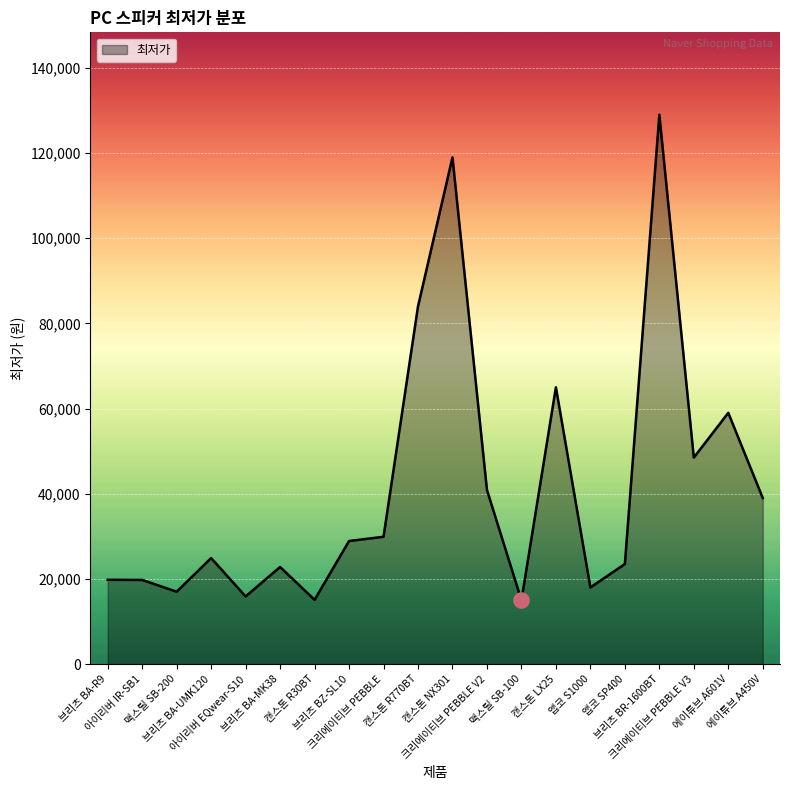

Approximately how many times larger is the value at 브리츠 BR-1600BT compared to 아이리버 EQwear-S10?

8.1